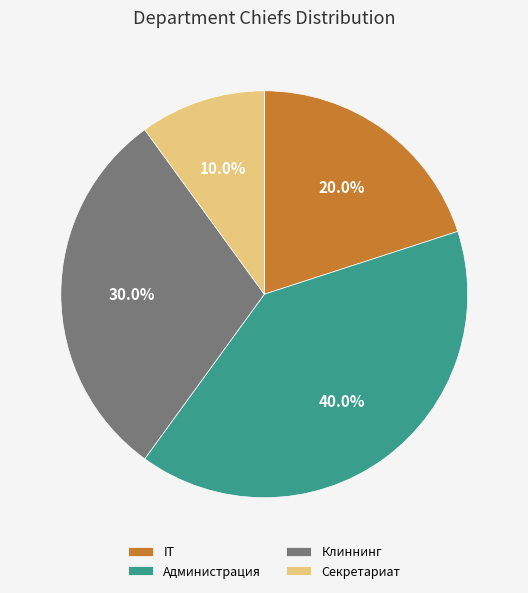

Is it true that Клиннинг is 21% of the pie?

False